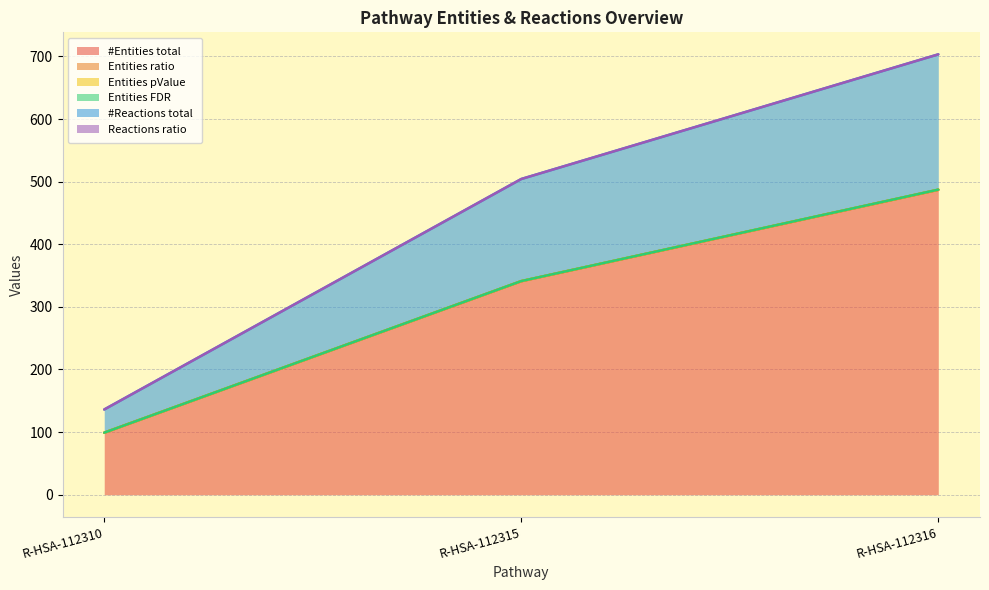

What is the difference between the maximum and minimum values in the #Entities total series?

388.0